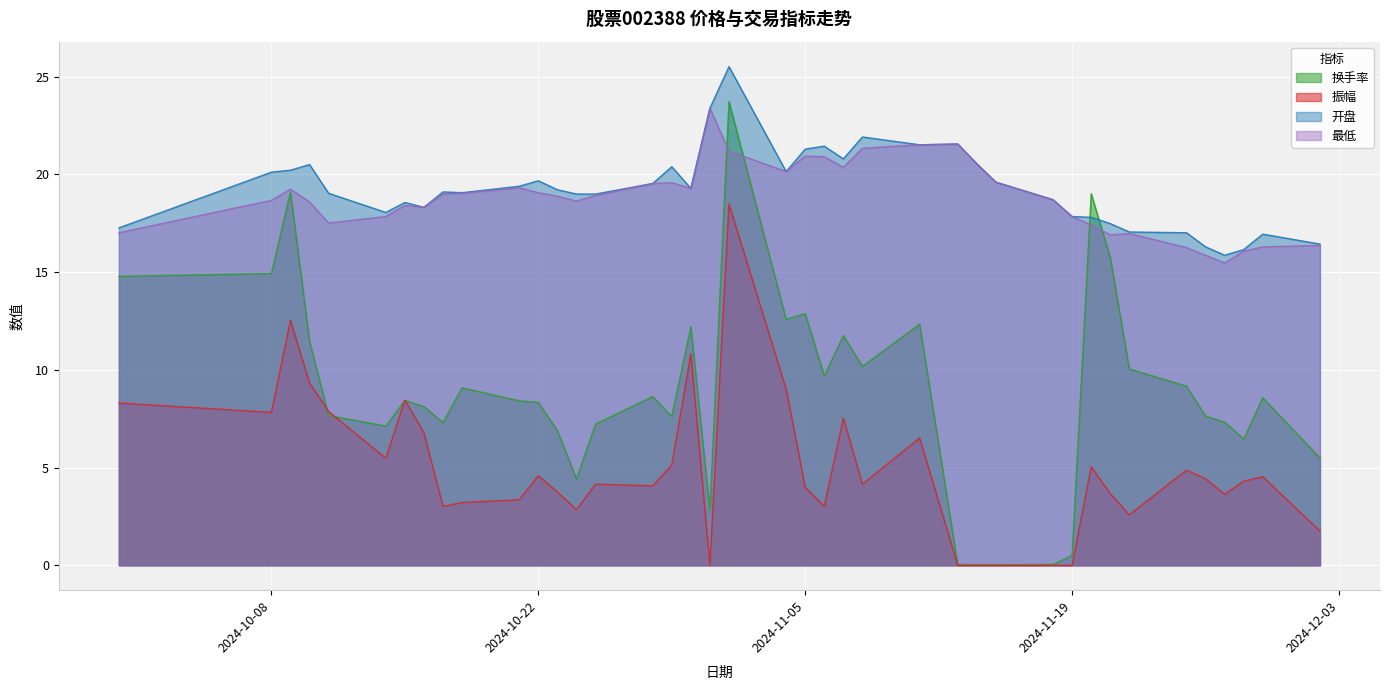

Between 2024-10-18 and 2024-11-29, which series saw the biggest shift?

最低